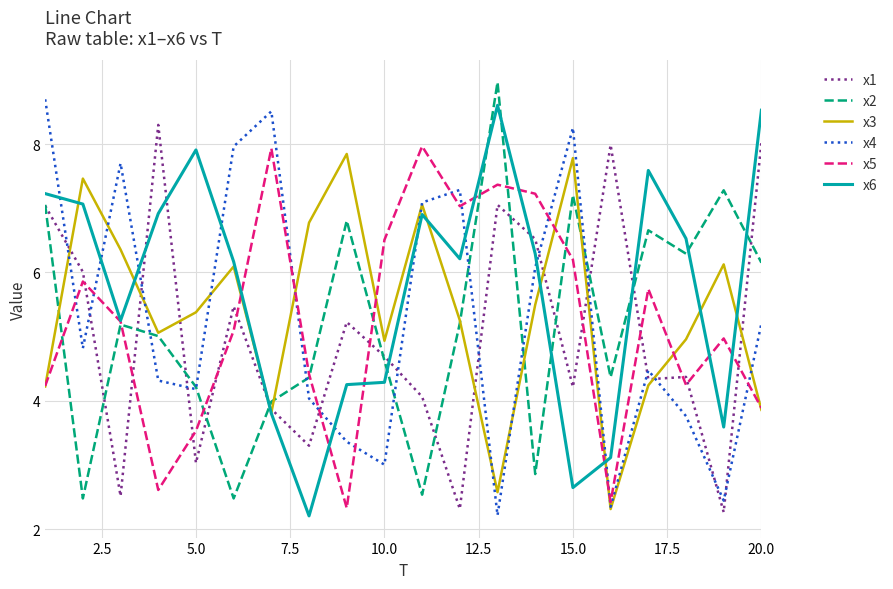

How many lines are shown in the chart?

6